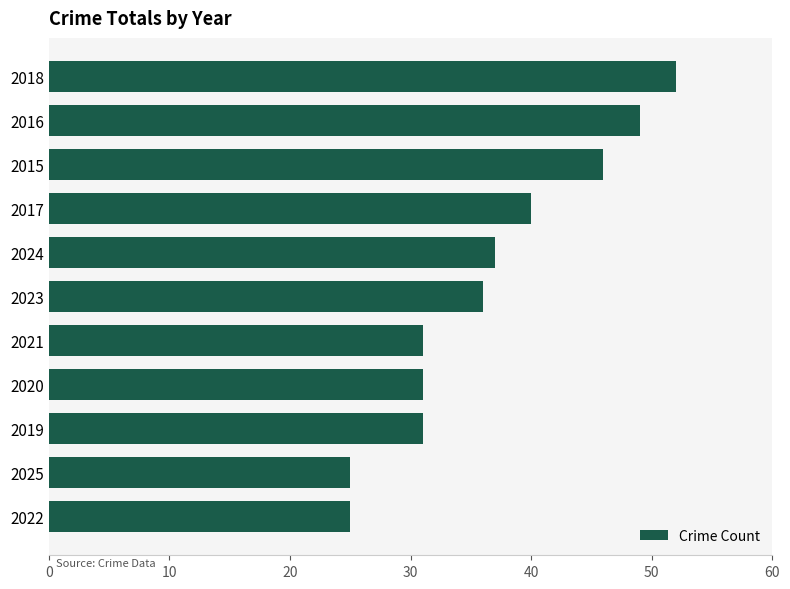

What is the average value?

37